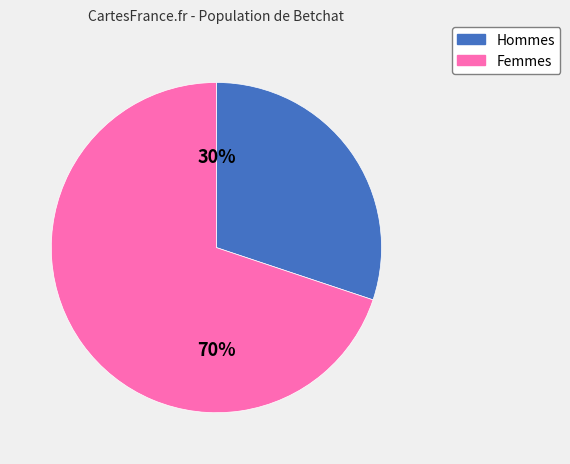

To the nearest percent, what is the difference between the largest and smallest slice percentages?

40%